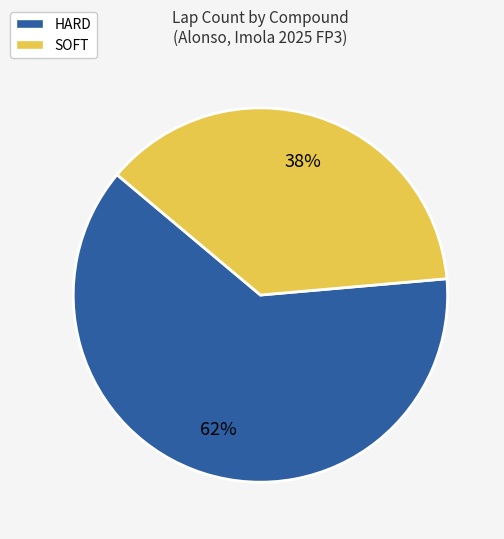

Approximately how many times larger is the value at SOFT compared to HARD?

0.6